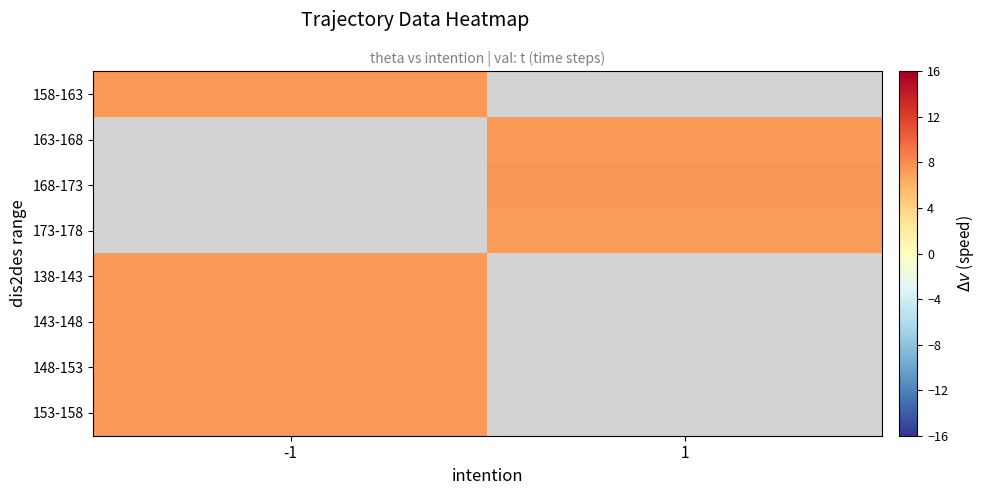

How many values in the 163-168 series exceed 7?

1